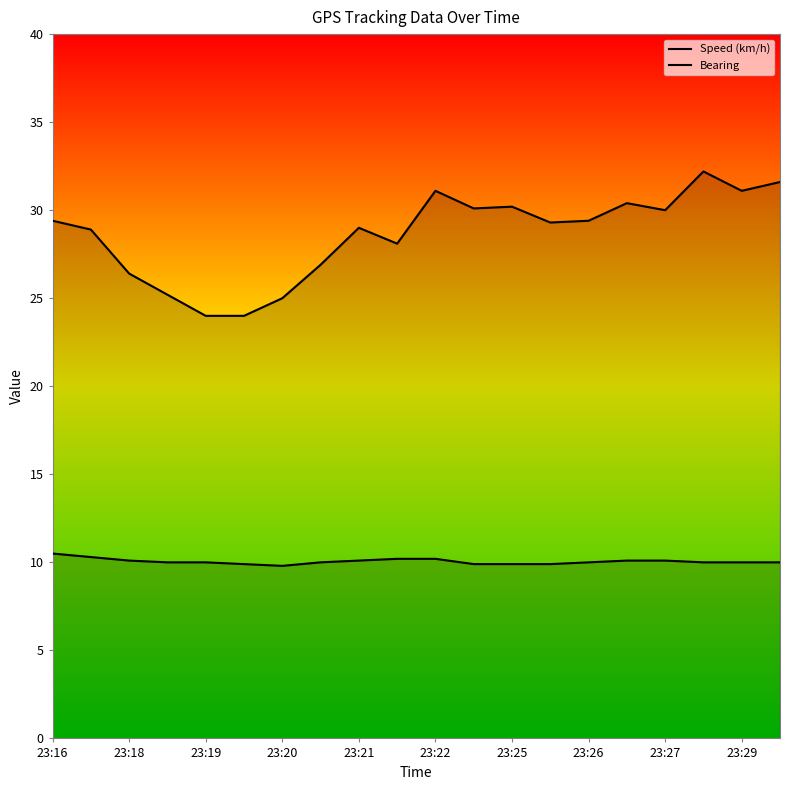

Reading left to right, transcribe all the data shown in this chart.

Speed (km/h): 10.5	10.3	10.1	10.0	10.0	9.9	9.8	10.0	10.1	10.2	10.2	9.9	9.9	9.9	10.0	10.1	10.1	10.0	10.0	10.0
Bearing: 29.4	28.9	26.4	25.2	24.0	24.0	25.0	26.9	29.0	28.1	31.1	30.1	30.2	29.3	29.4	30.4	30.0	32.2	31.1	31.6